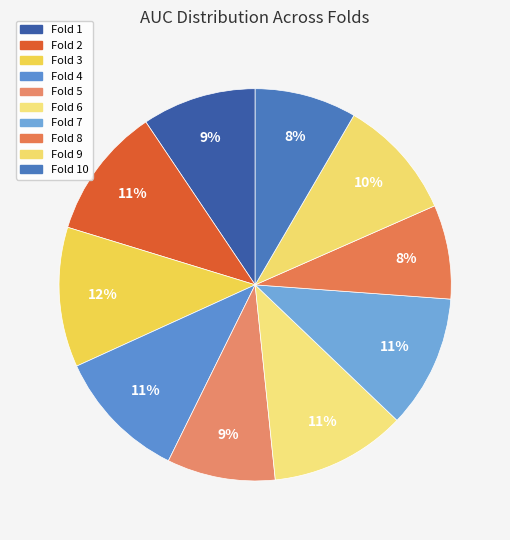

Which slice is the largest?

Fold 3